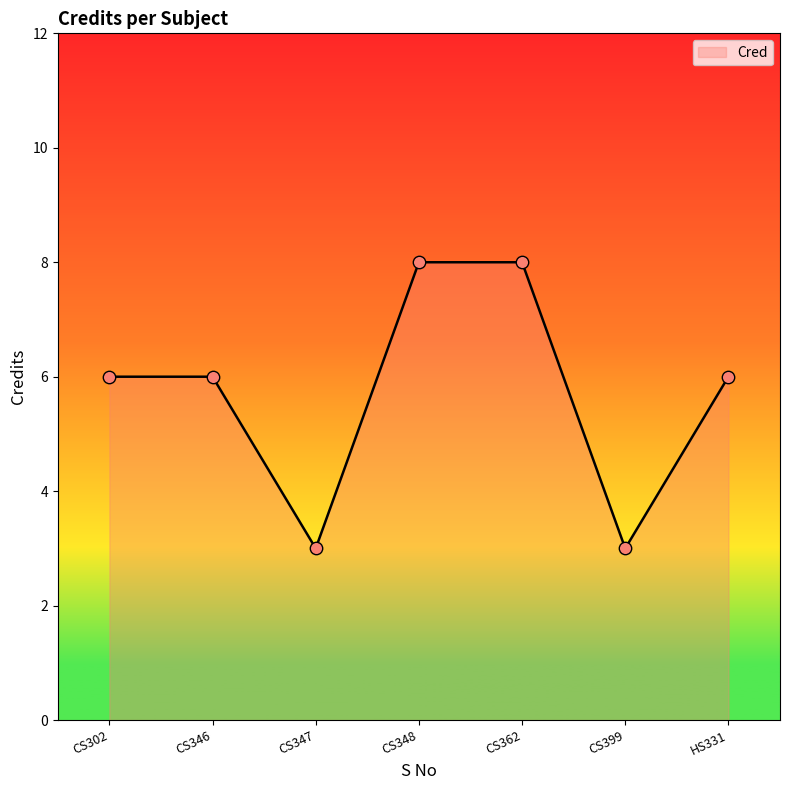

What is the change in value from CS302 to CS347?

-3